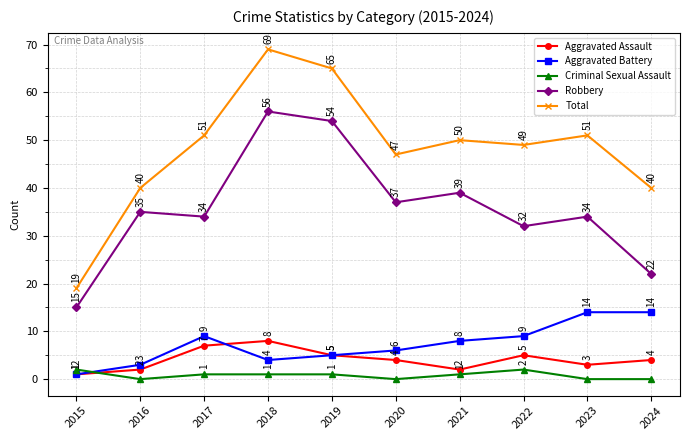

What is the difference between the Aggravated Battery values at 2019 and 2016?

2